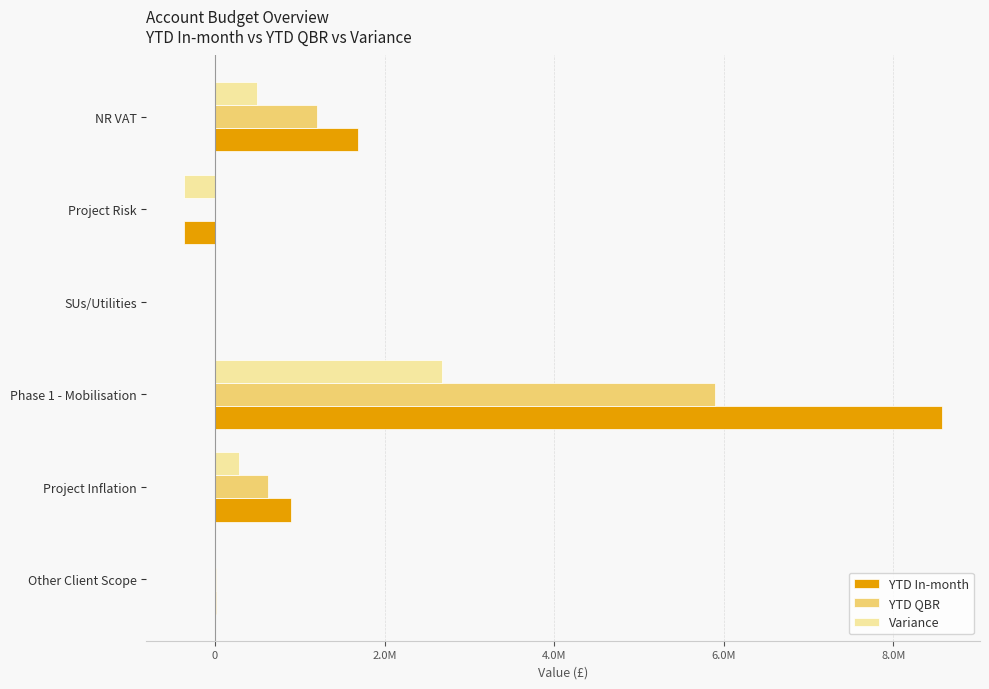

What are all the series names shown in the legend?

YTD In-month, YTD QBR, Variance